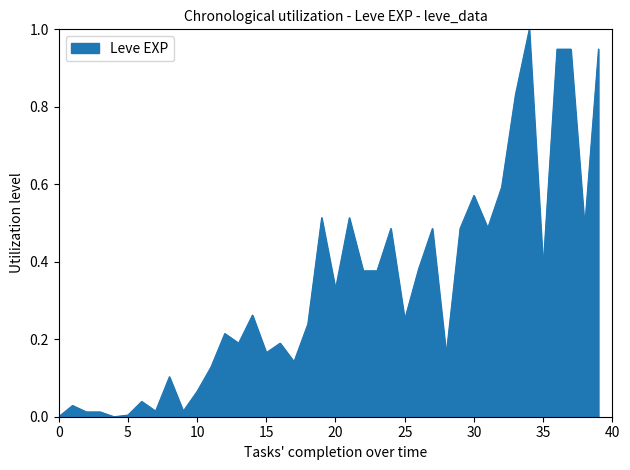

What is the difference between the maximum and minimum values?

1.0